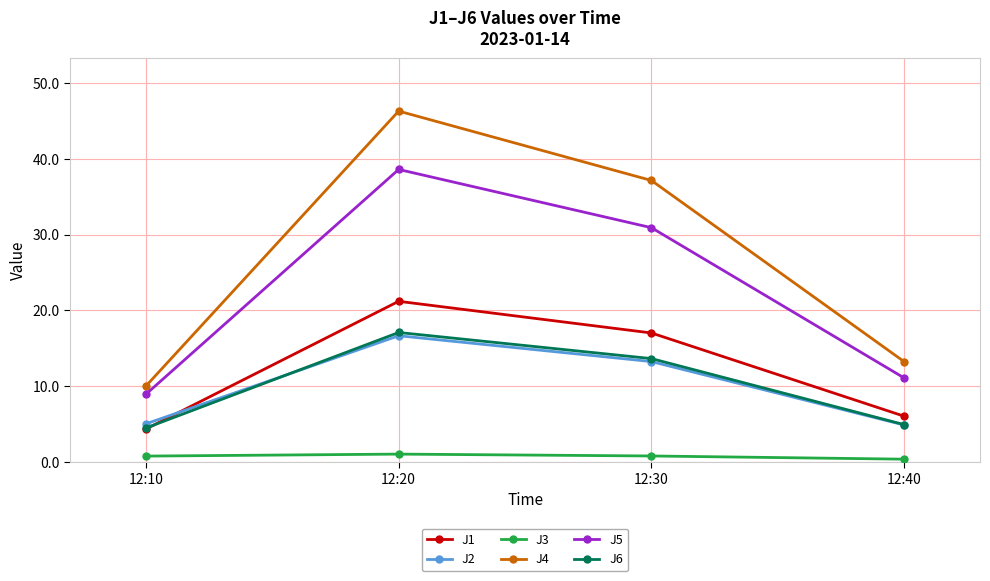

True or false: J4 and J6 cross at least once.

False